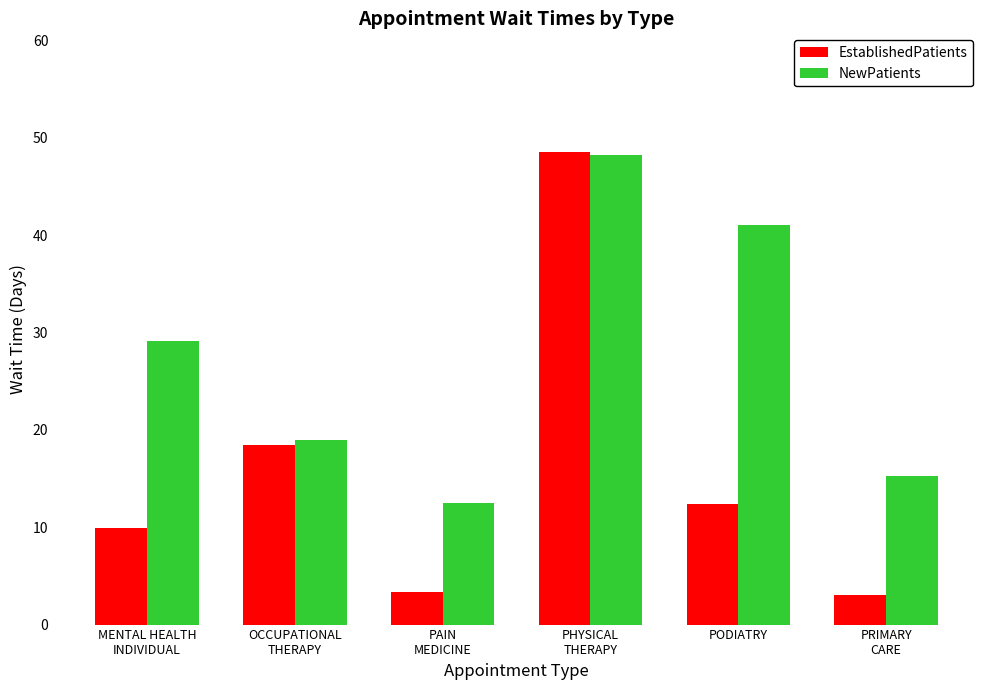

Is it true that EstablishedPatients equals 48.6 at PHYSICAL
THERAPY?

True